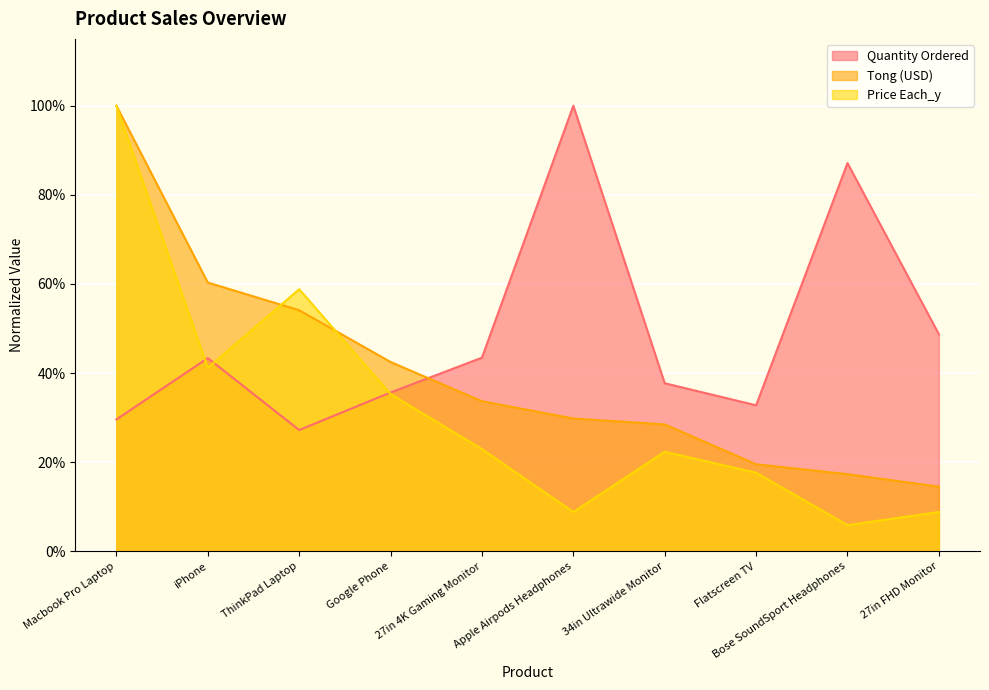

How many lines are shown in the chart?

3